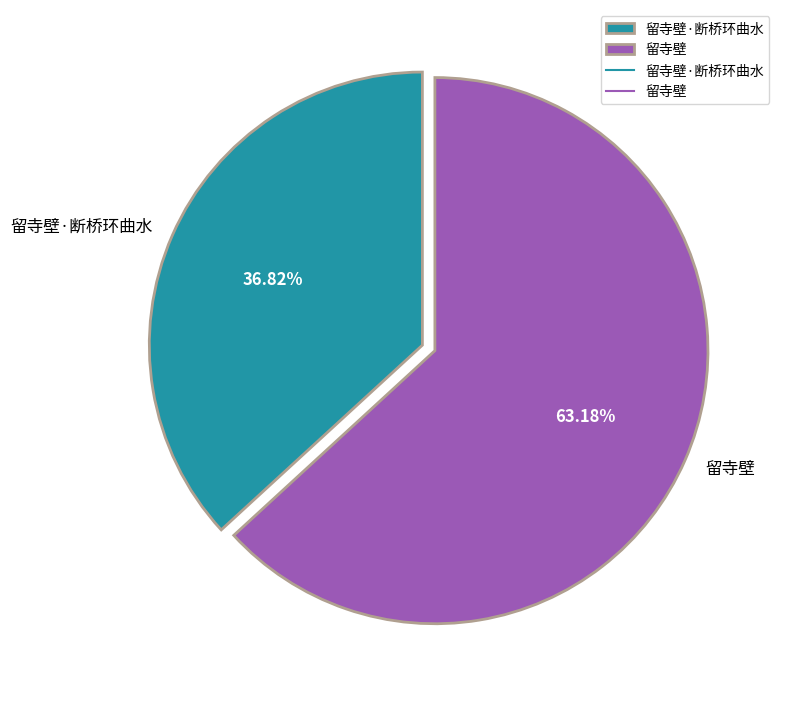

To the nearest percent, what portion does 留寺壁·断桥环曲水 represent?

37%